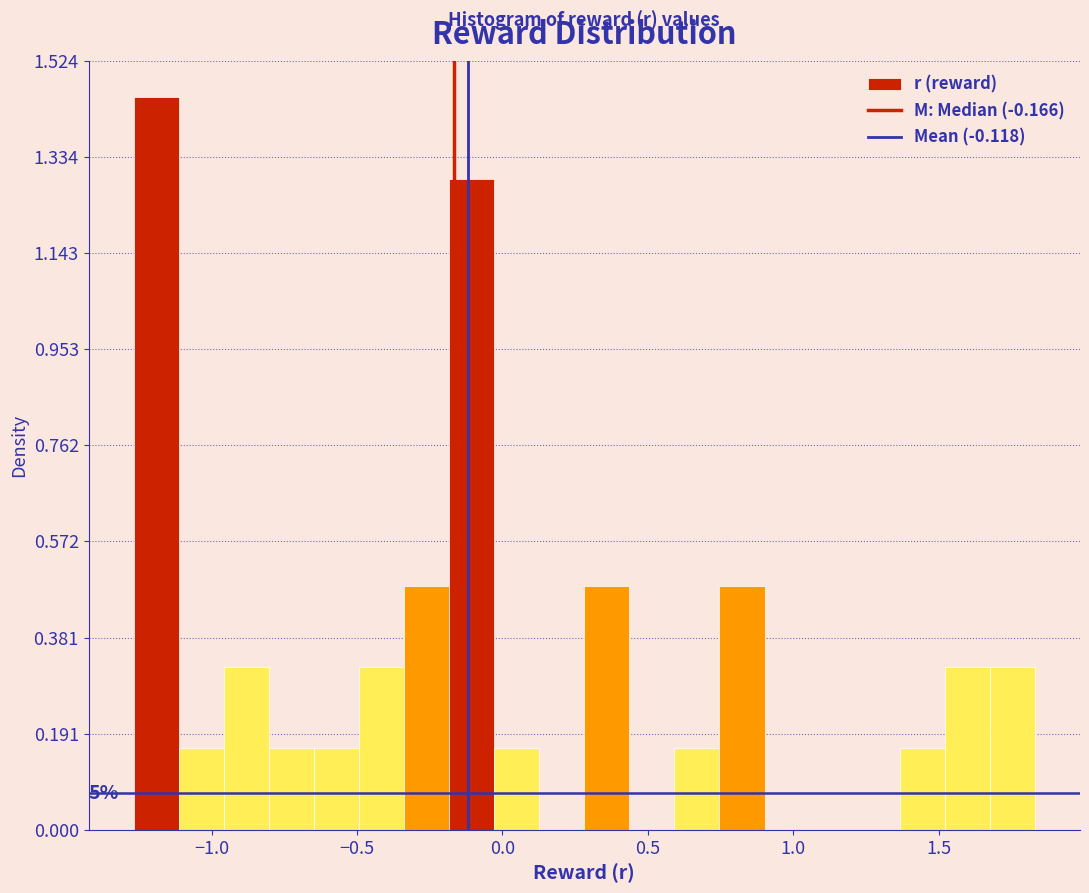

Around what value on the x-axis is the tallest bar? Give the approximate position of its centre, as read against the axis.

-1.20